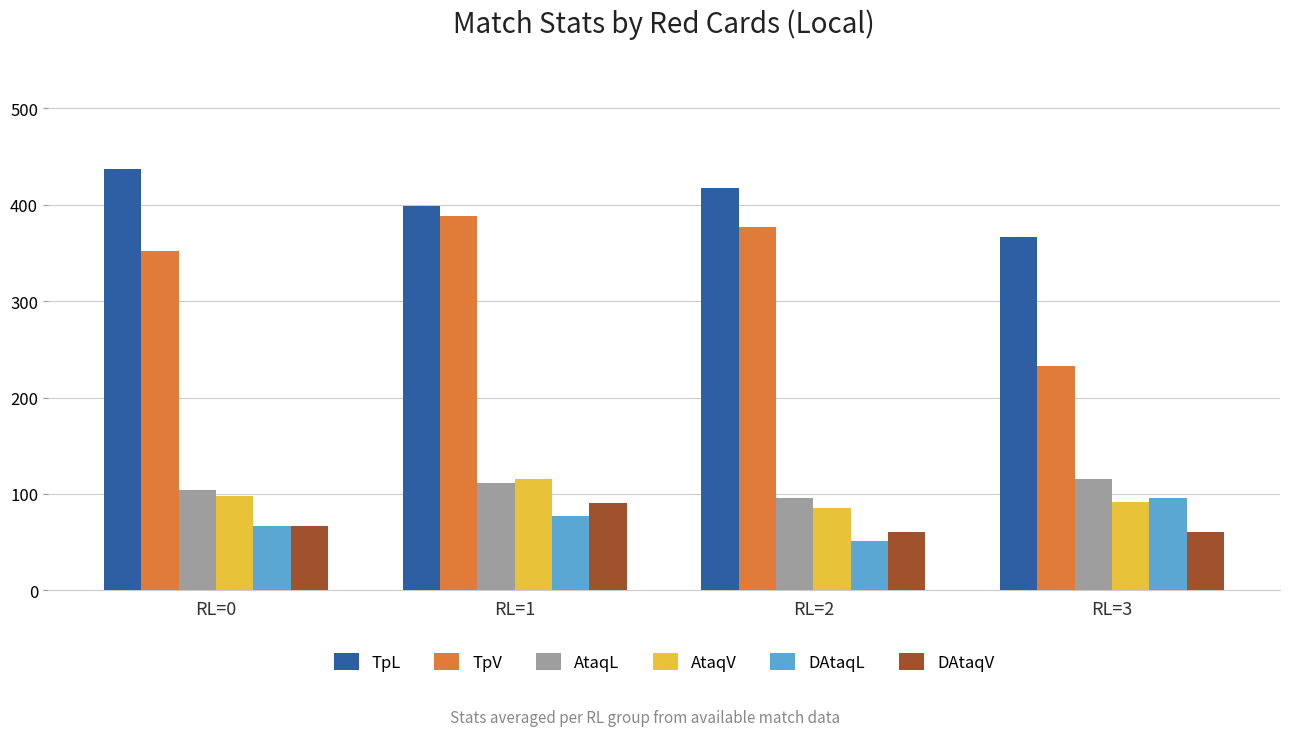

The AtaqV series shows 92 at RL=3. True or false?

True